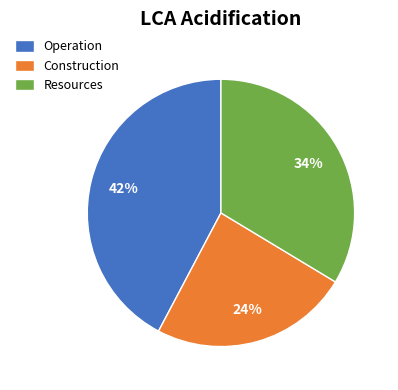

What is the smallest slice in the pie chart?

Construction